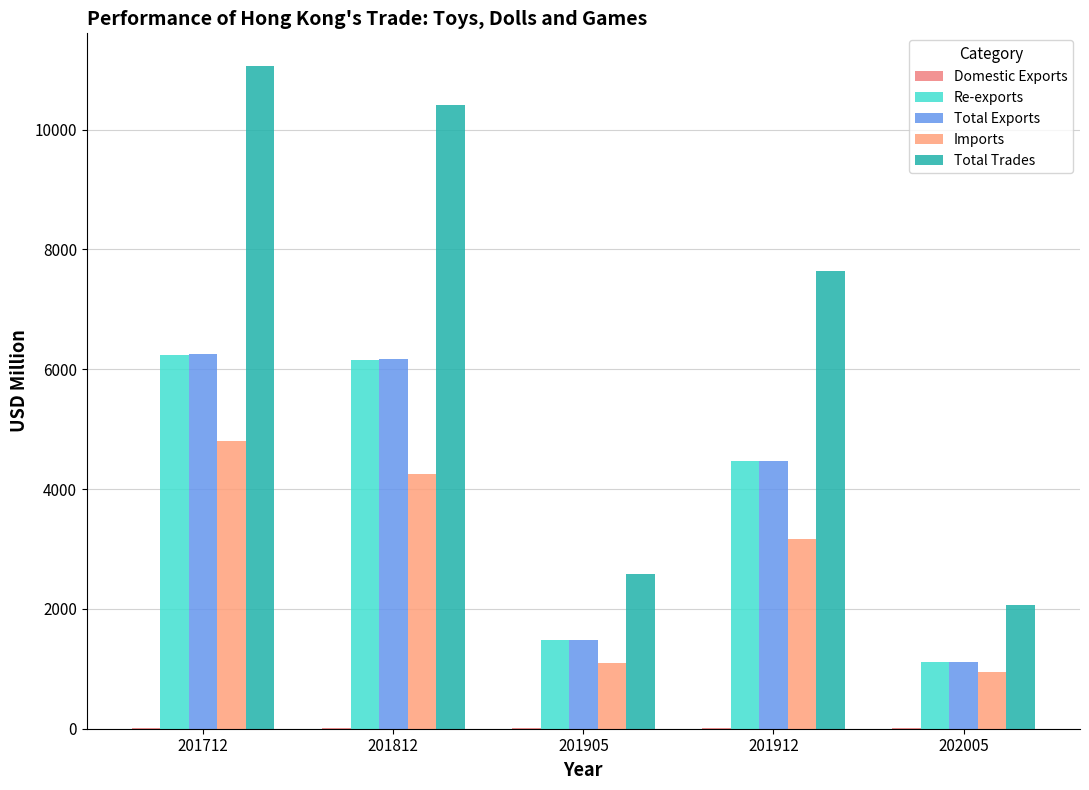

Are the bars grouped side by side (vs. stacked)?

Yes